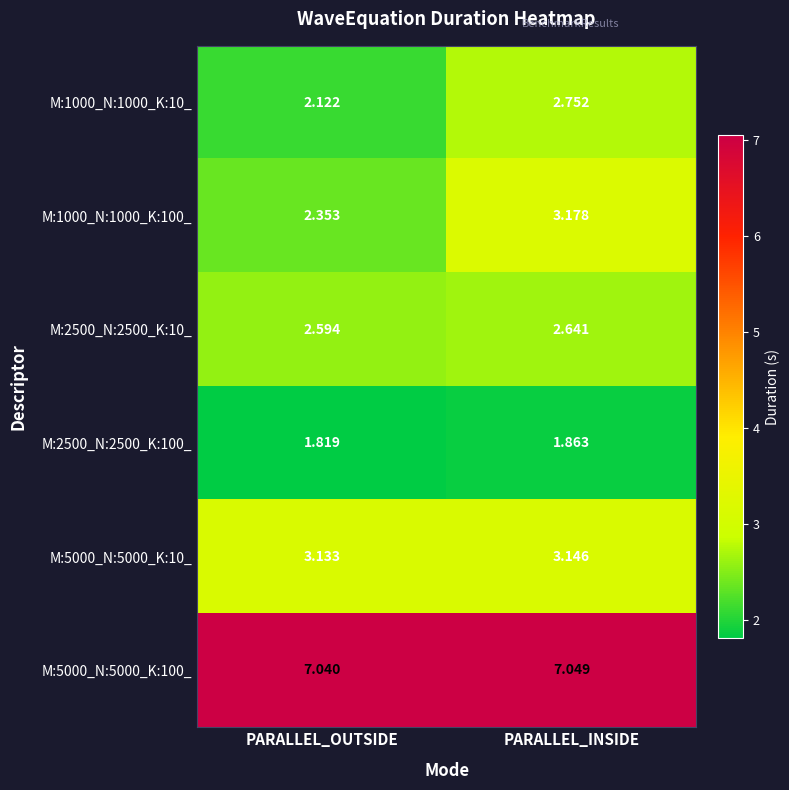

At which category is the sum across all series the highest?

PARALLEL_INSIDE